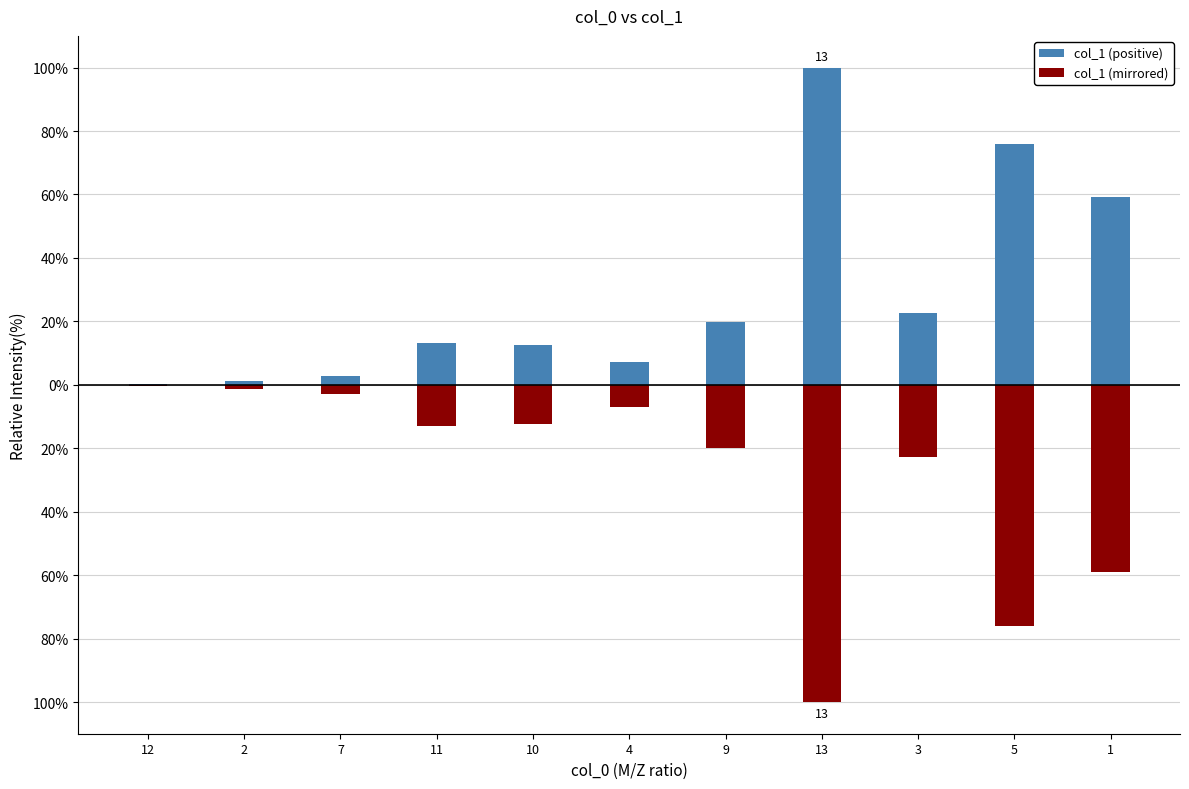

At which label does col_1 (positive) reach its peak?

13